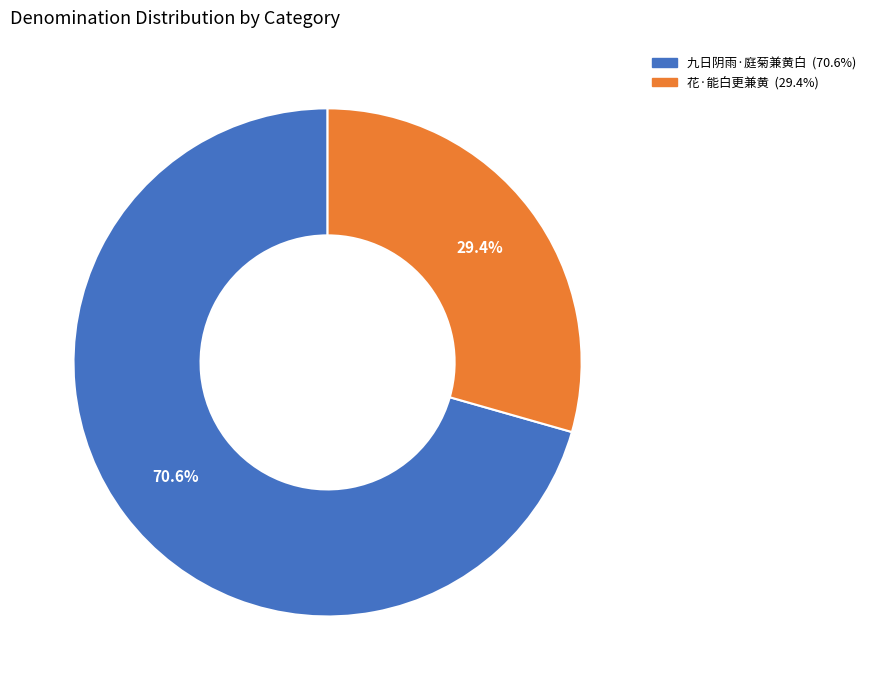

Does any single category account for the majority?

Yes